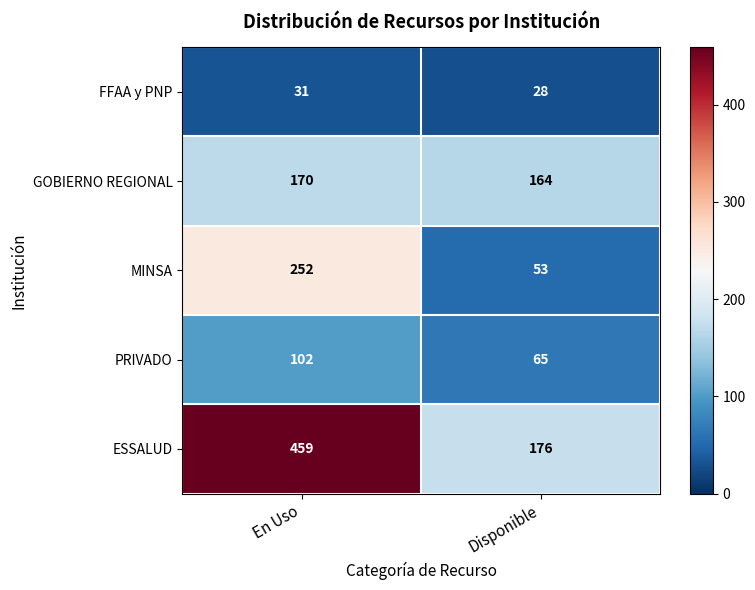

Reading left to right, what are all the values shown in this chart?

FFAA y PNP: 31	28
GOBIERNO REGIONAL: 170	164
MINSA: 252	53
PRIVADO: 102	65
ESSALUD: 459	176